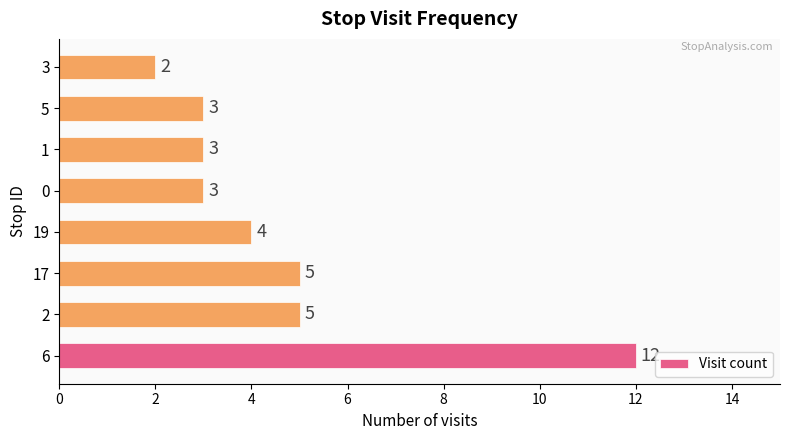

The chart shows a value of 3 at 6. True or false?

False